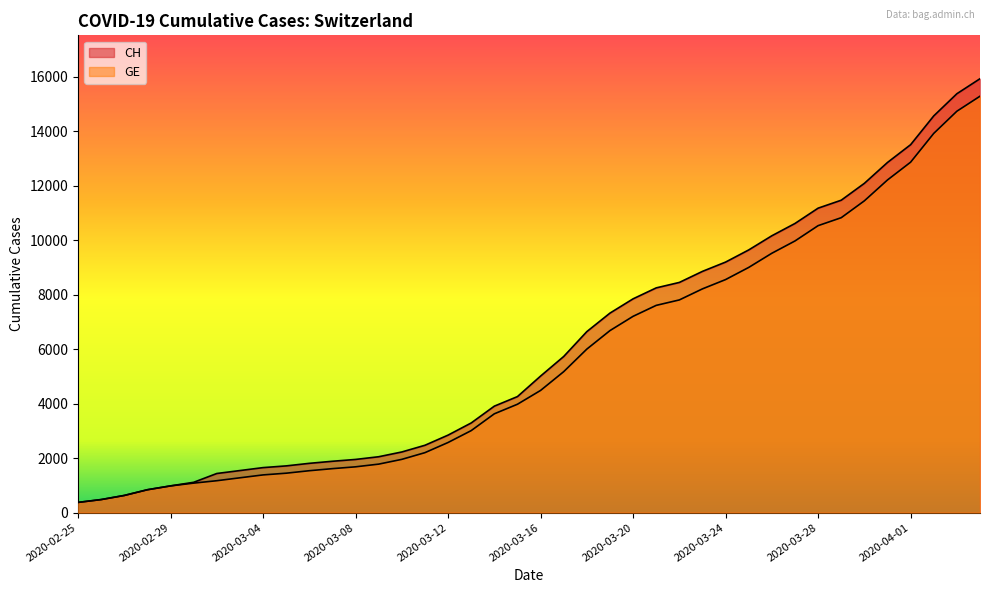

Is the value of GE at 2020-03-14 greater than the value of CH at 2020-03-11?

Yes